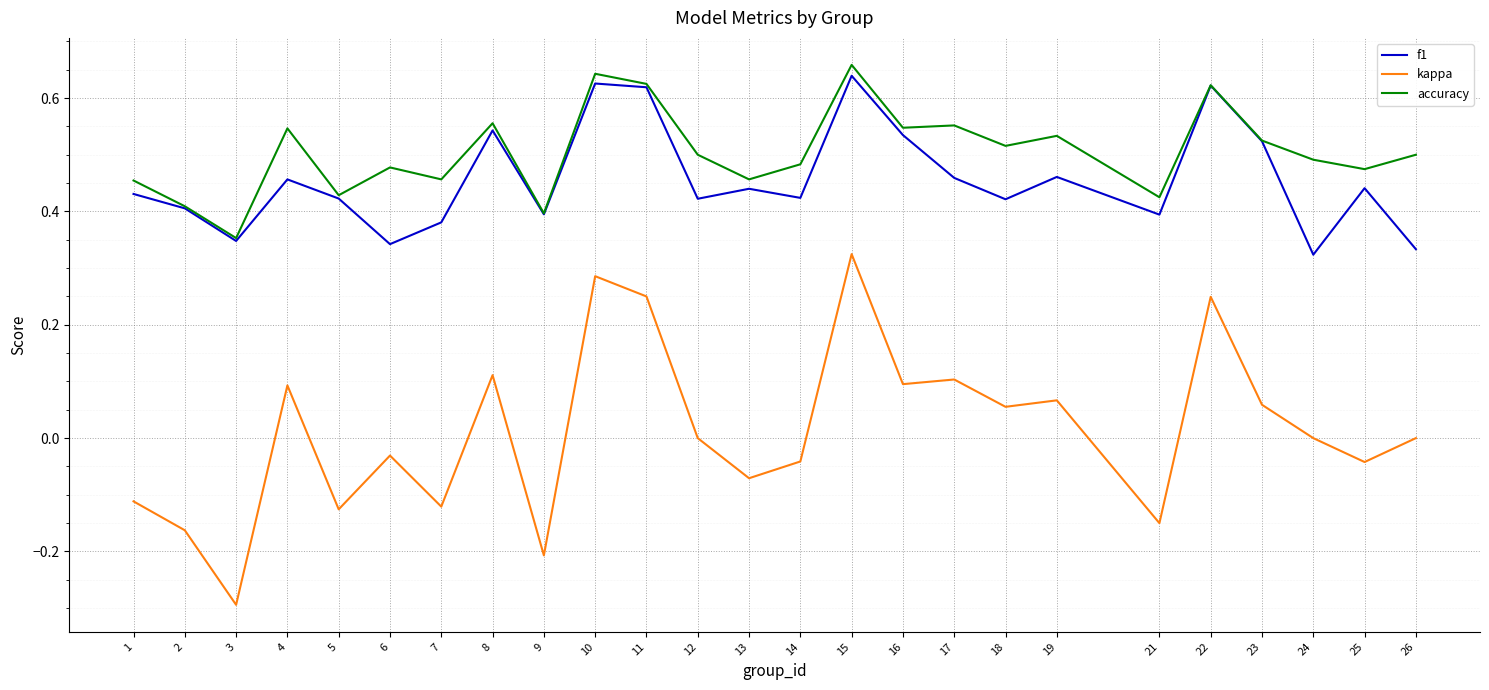

At which label does kappa reach its minimum?

3